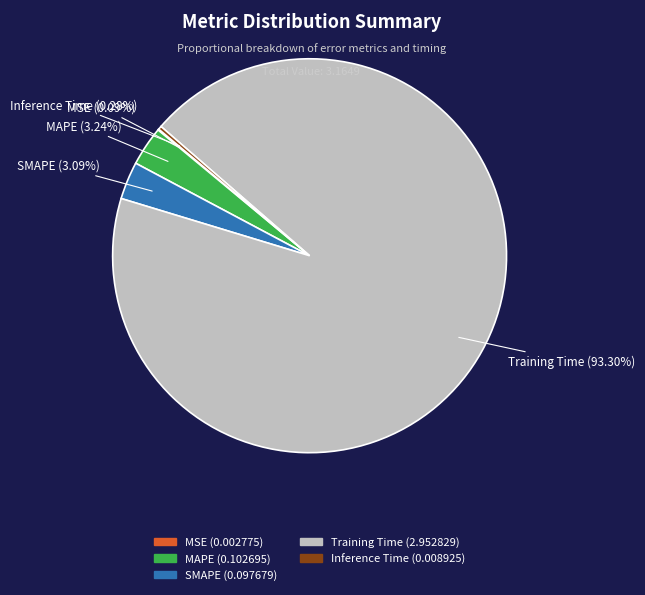

The Training Time slice represents 93% of the pie. True or false?

True